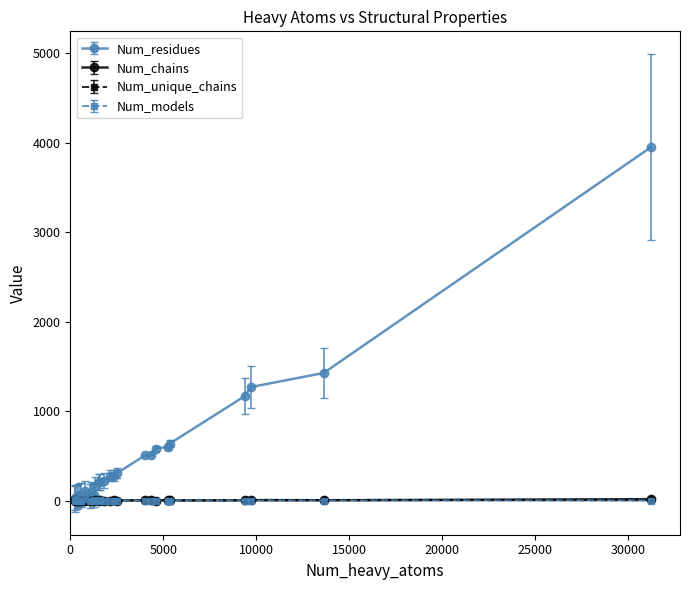

Which series has the largest total across all categories?

Num_residues